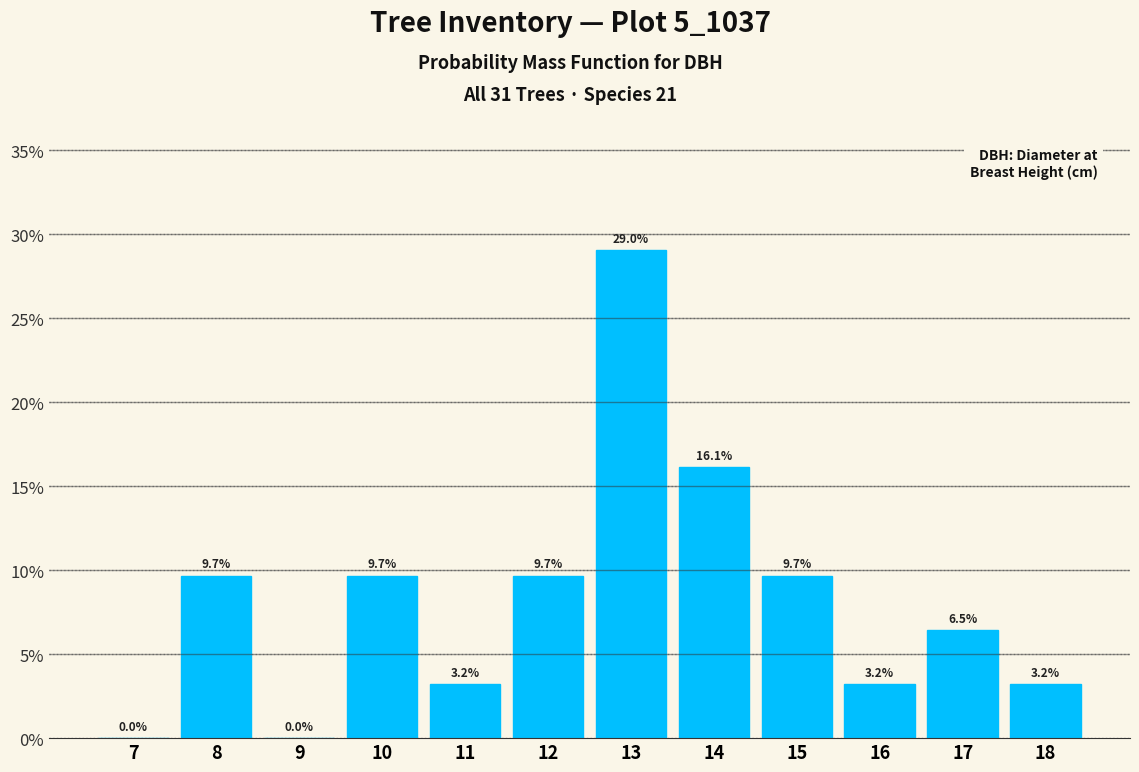

Reading left to right, list all the values displayed in this chart.

7=0.0	8=9.7	9=0.0	10=9.7	11=3.2	12=9.7	13=29.0	14=16.1	15=9.7	16=3.2	17=6.5	18=3.2